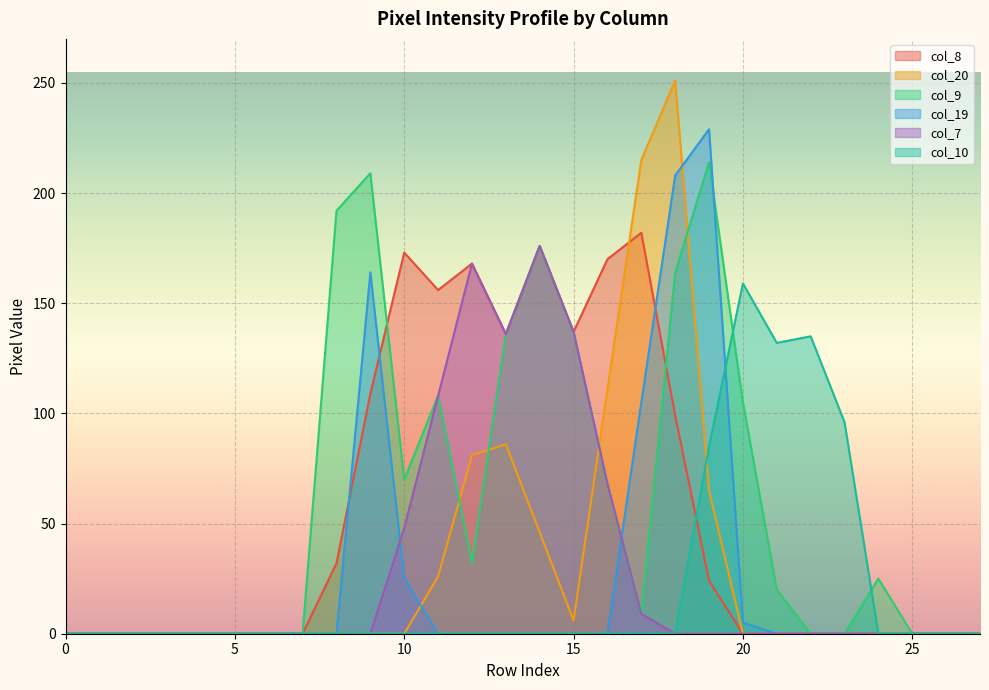

The col_10 series shows 0 at 15. True or false?

True